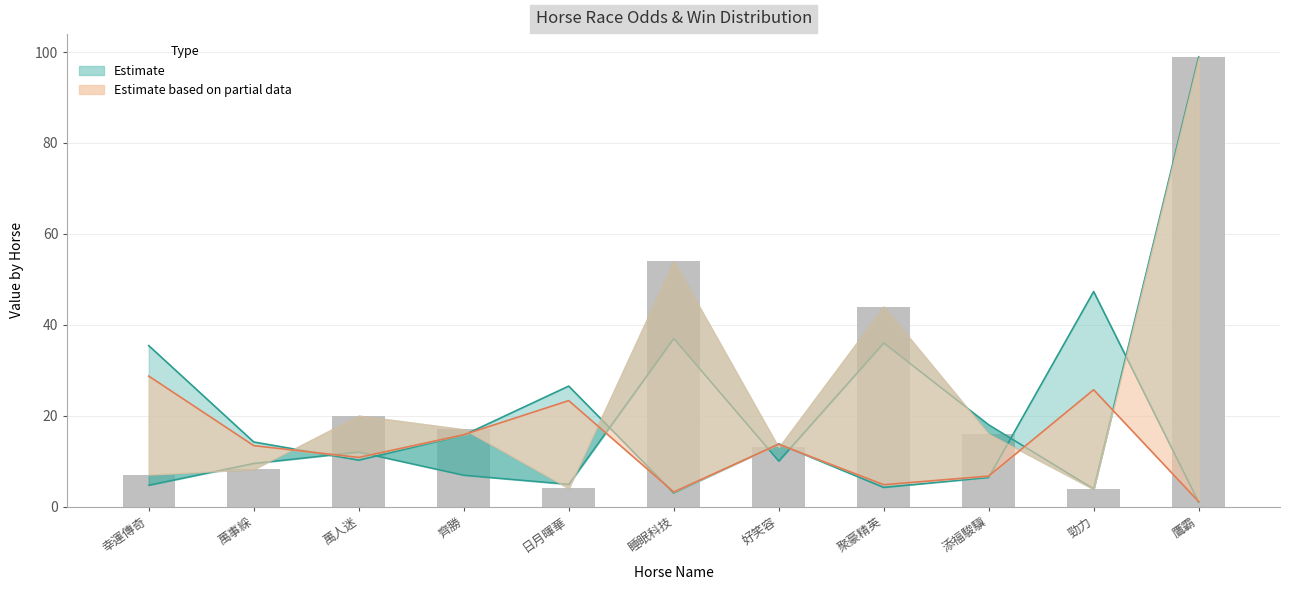

Reading right to left, extract all data points from this chart.

WinOddBeforeNight: 鷹霸=99.0	勁力=3.8	添福駿驥=16.0	聚豪精英=44.0	好笑容=13.0	睡眠科技=54.0	日月暉華=4.0	齊勝=17.0	萬人迷=20.0	萬事綵=8.2	幸運傳奇=7.0
WinOddBeforeGate: 鷹霸=99.0	勁力=3.9	添福駿驥=18.0	聚豪精英=36.0	好笑容=10.0	睡眠科技=37.0	日月暉華=4.9	齊勝=6.9	萬人迷=12.0	萬事綵=9.5	幸運傳奇=4.7
WinInTenThousand: 鷹霸=1.0	勁力=47.3	添福駿驥=6.4	聚豪精英=4.2	好笑容=13.8	睡眠科技=3.0	日月暉華=26.5	齊勝=15.7	萬人迷=10.2	萬事綵=14.2	幸運傳奇=35.4
PInTenThousand: 鷹霸=1.1	勁力=25.7	添福駿驥=6.7	聚豪精英=4.8	好笑容=13.7	睡眠科技=3.2	日月暉華=23.3	齊勝=15.8	萬人迷=10.8	萬事綵=13.4	幸運傳奇=28.7